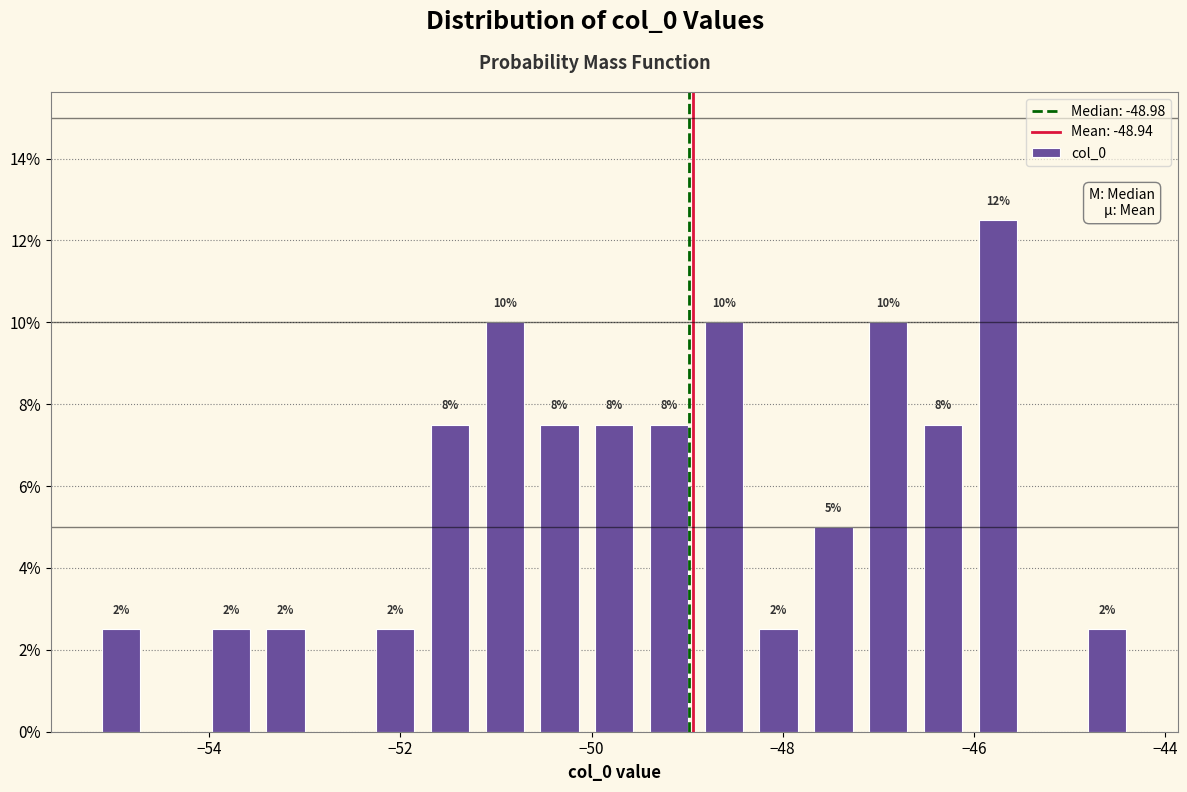

Around what value on the x-axis is the tallest bar? Give the approximate position of its centre, as read against the axis.

-45.8